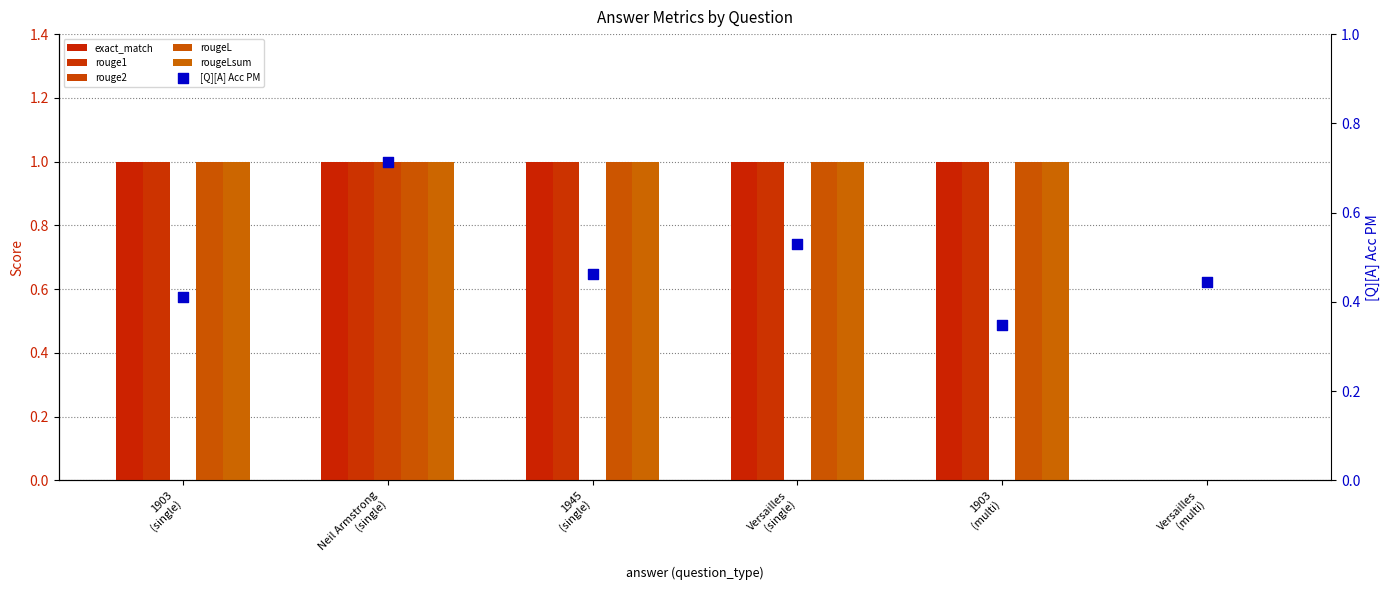

At how many categories does at least one series exceed 0?

6